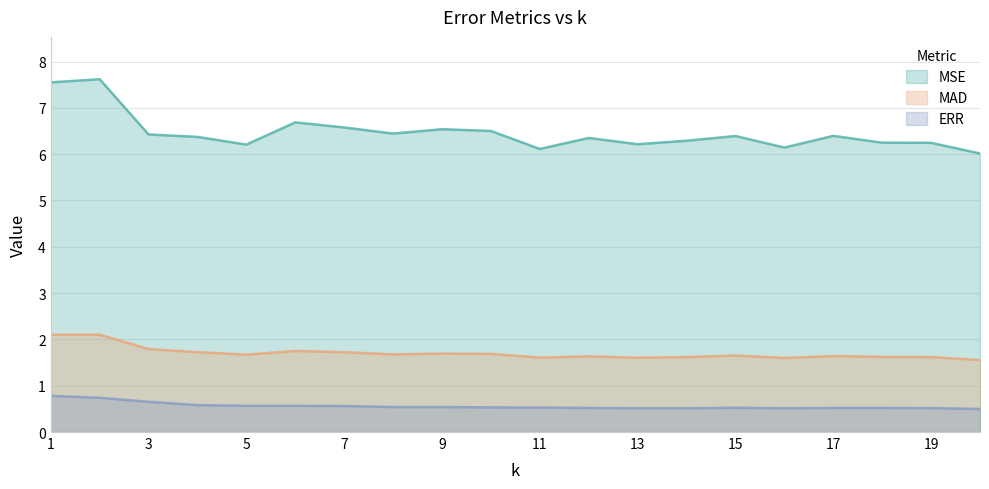

True or false: ERR and MSE intersect in this chart.

False